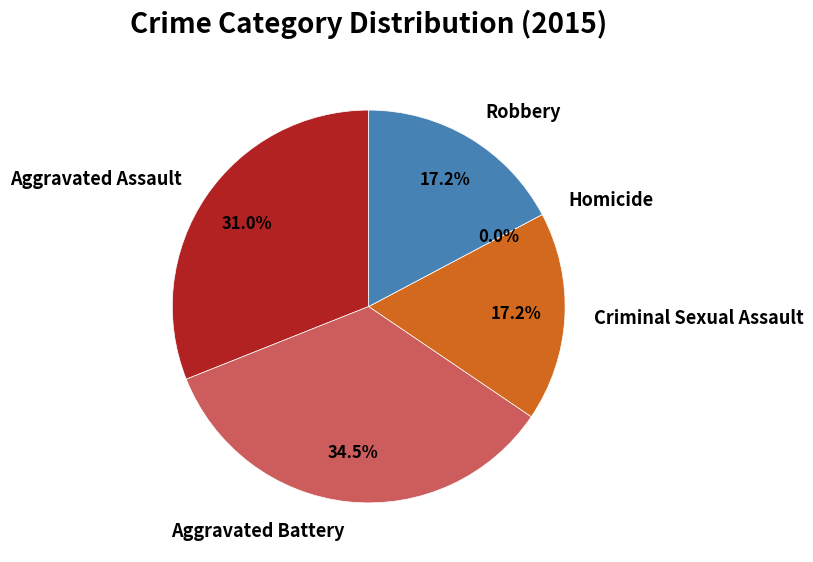

To the nearest percent, what is the difference between the Aggravated Assault and Aggravated Battery slice percentages?

3%